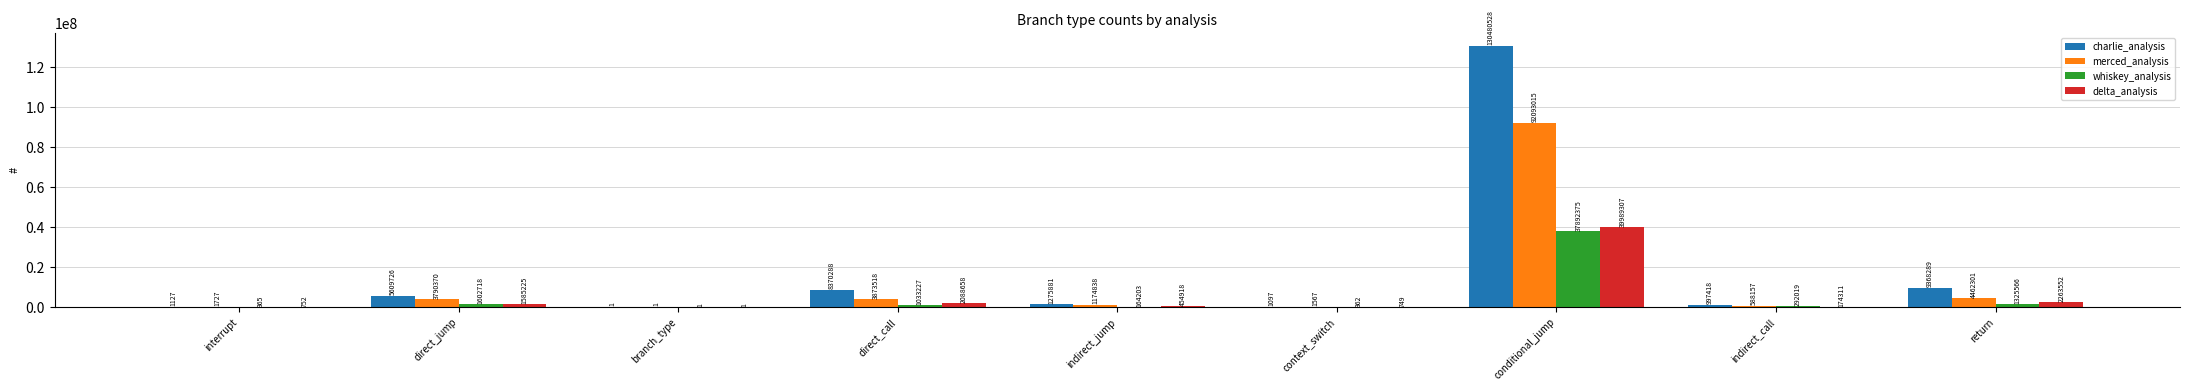

True or false: charlie_analysis has a value of 1275881 at indirect_jump.

True